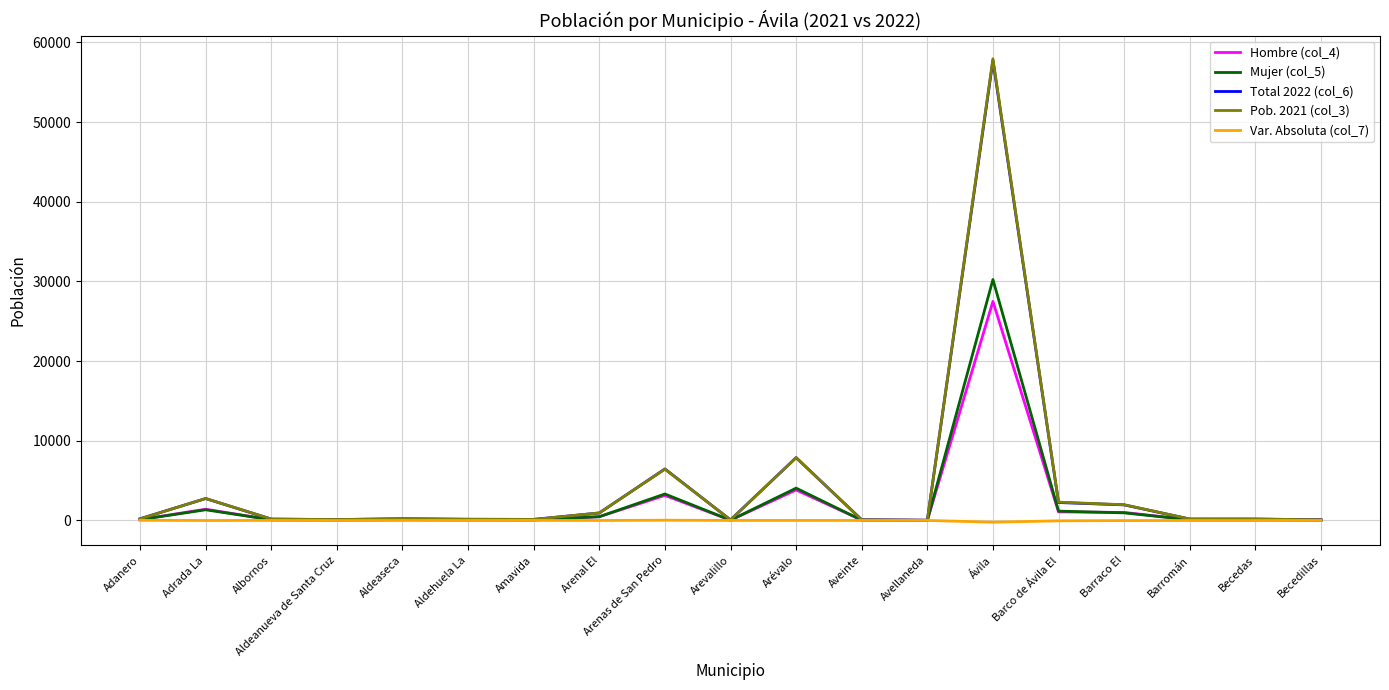

What is the sum of the Mujer (col_5) values at Aldeanueva de Santa Cruz and Adanero?

150